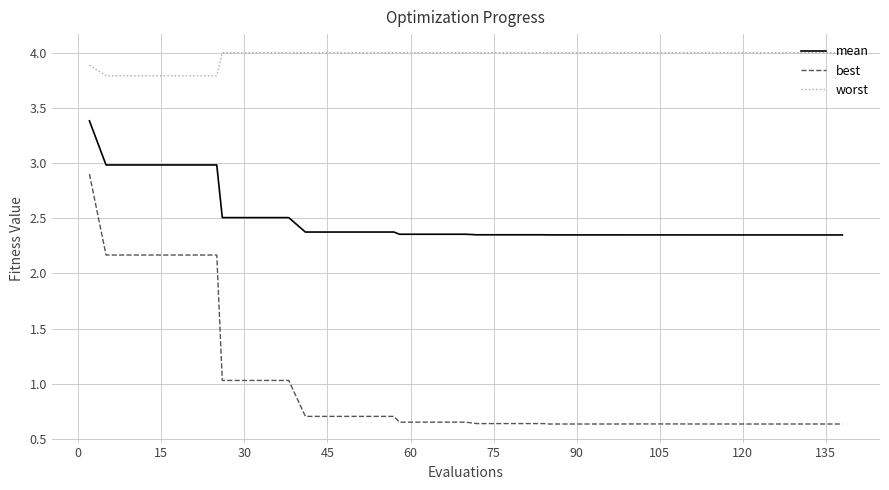

How many lines are shown in the chart?

3